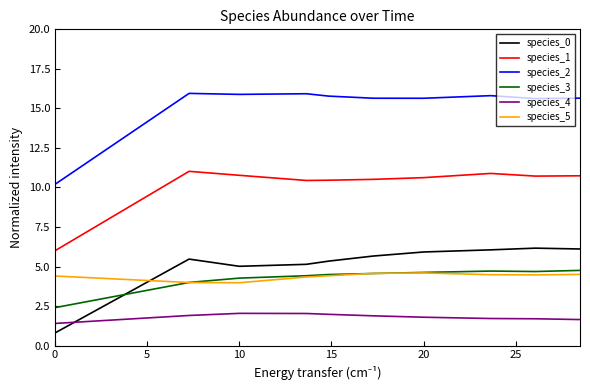

True or false: species_0 and species_4 intersect in this chart.

True